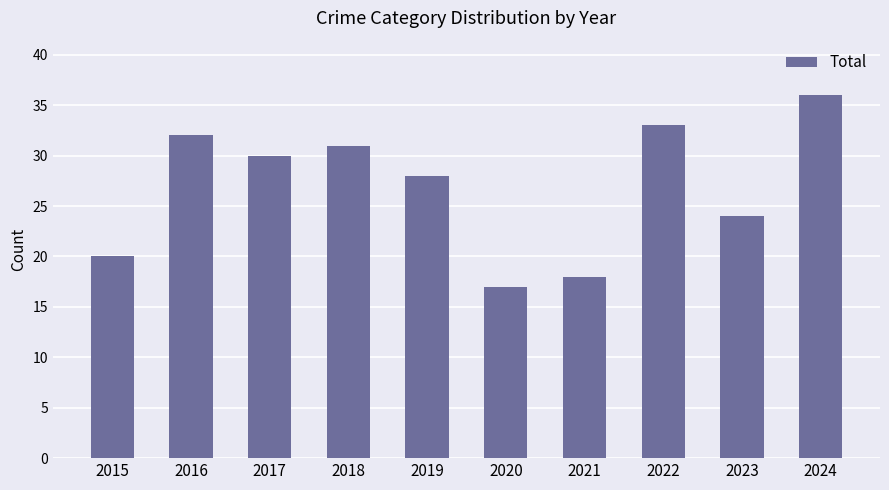

What is the value of the 6th bar from the left?

17